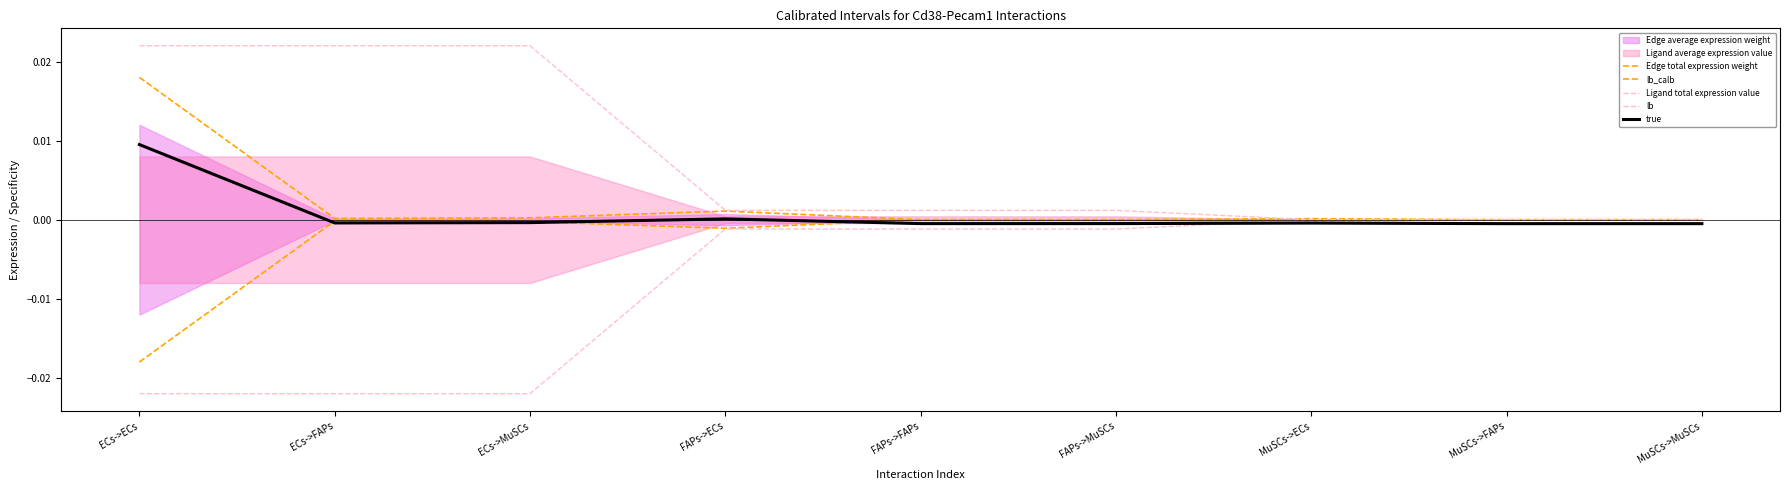

Which category has the lowest value across all series?

ECs->ECs